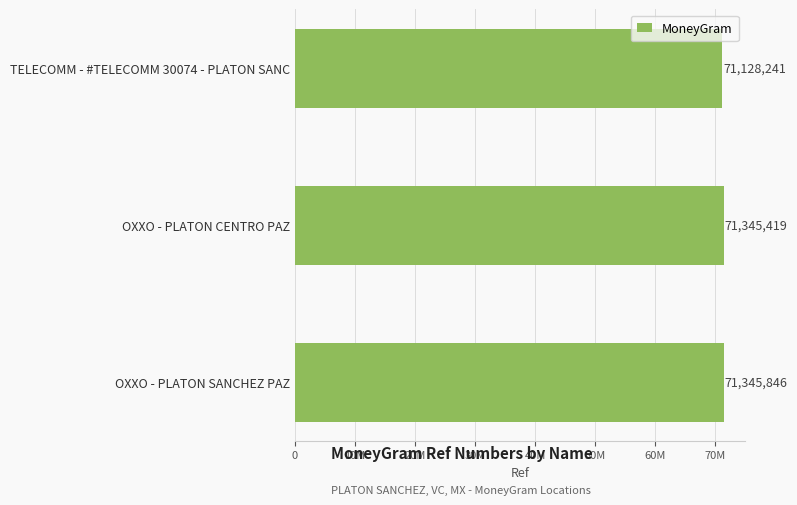

Which category has the highest value across all series?

OXXO - PLATON SANCHEZ PAZ